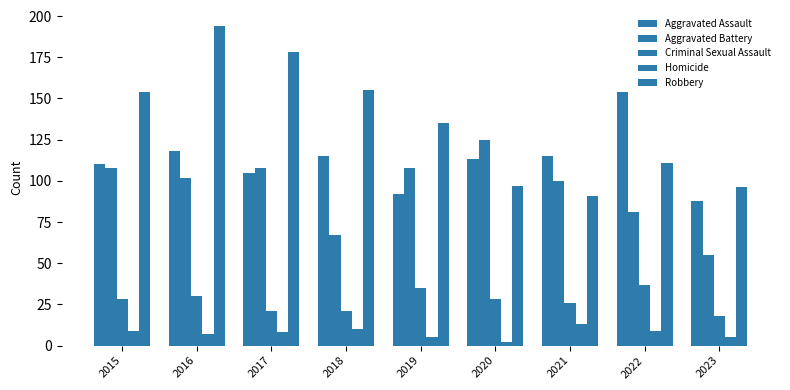

How many bars are there in each group?

5